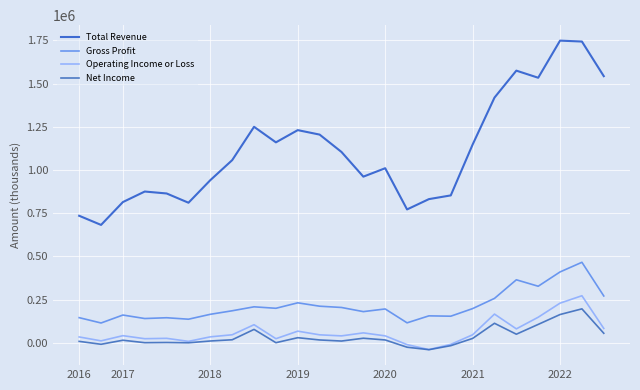

What are all the series names shown in the legend?

Total Revenue, Gross Profit, Operating Income or Loss, Net Income